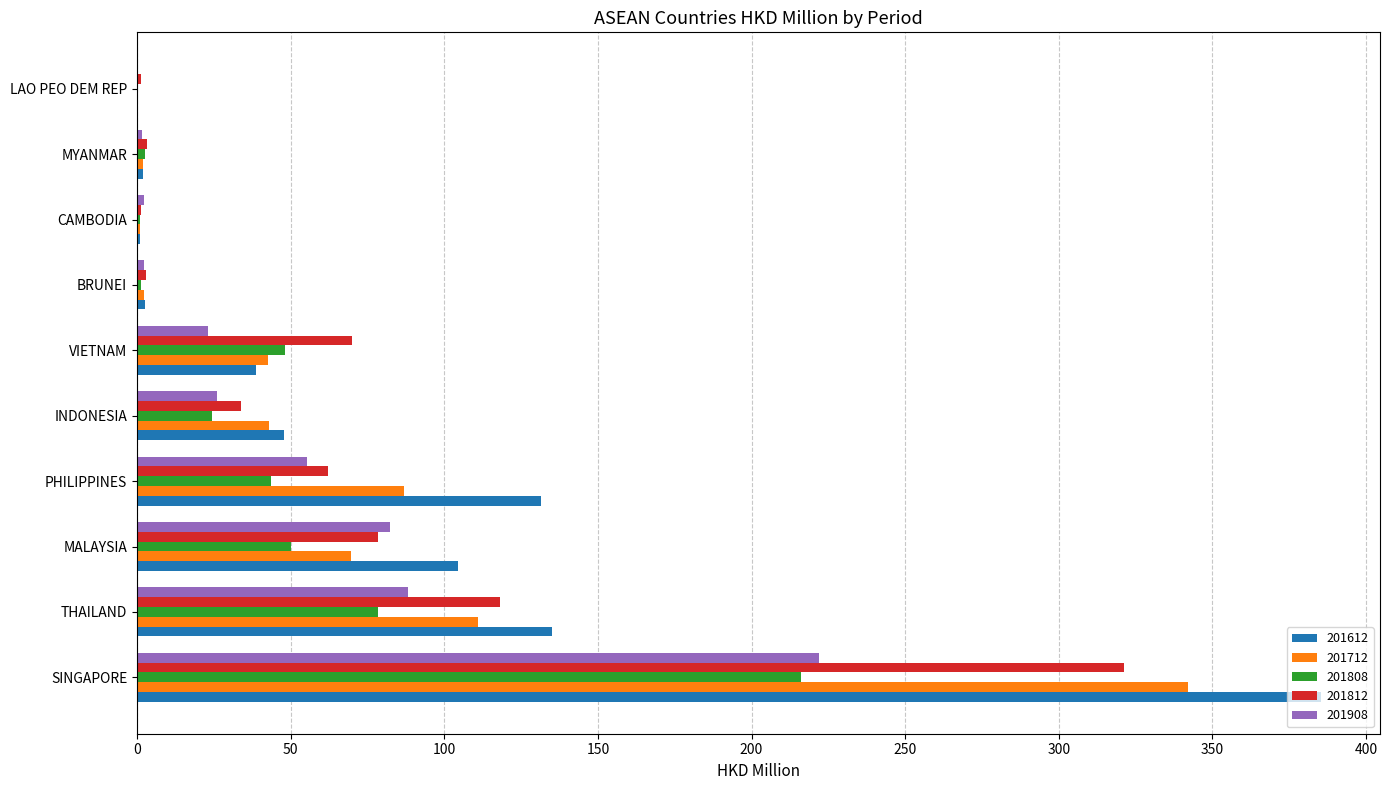

How many data points does each series have?

10